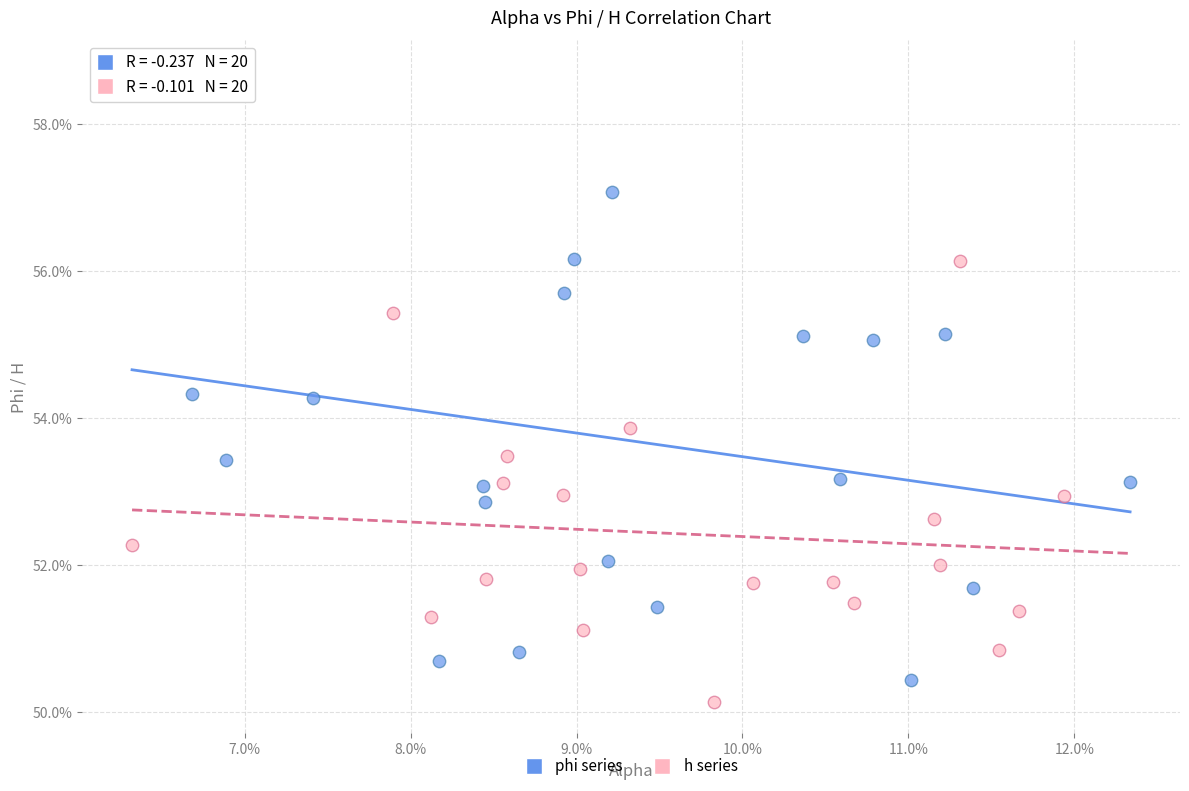

Which series reaches the maximum Y coordinate?

phi series